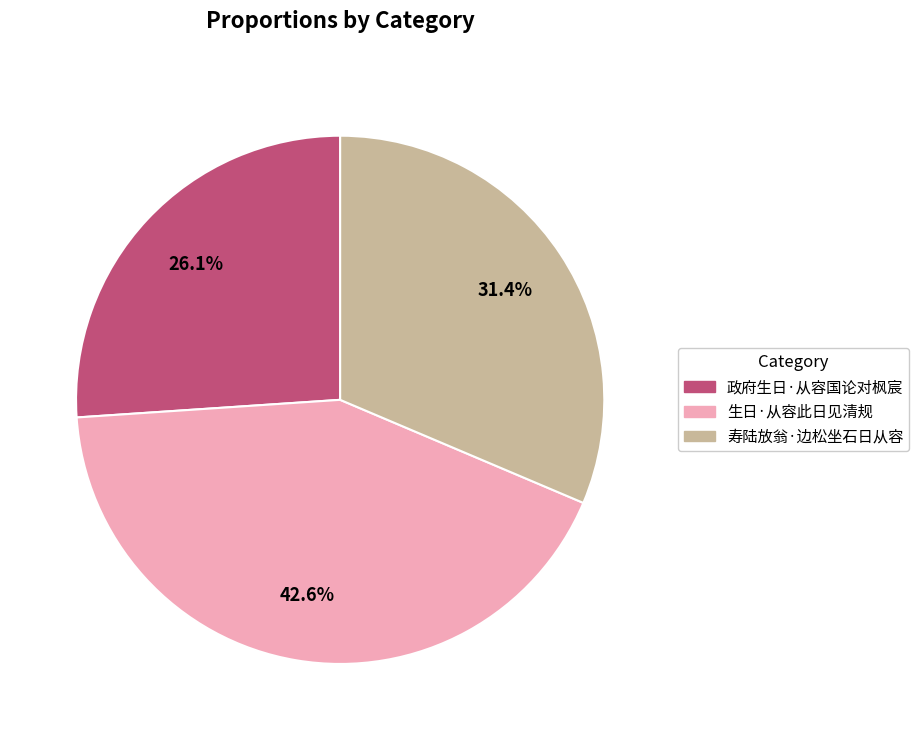

How many segments does this pie chart have?

3